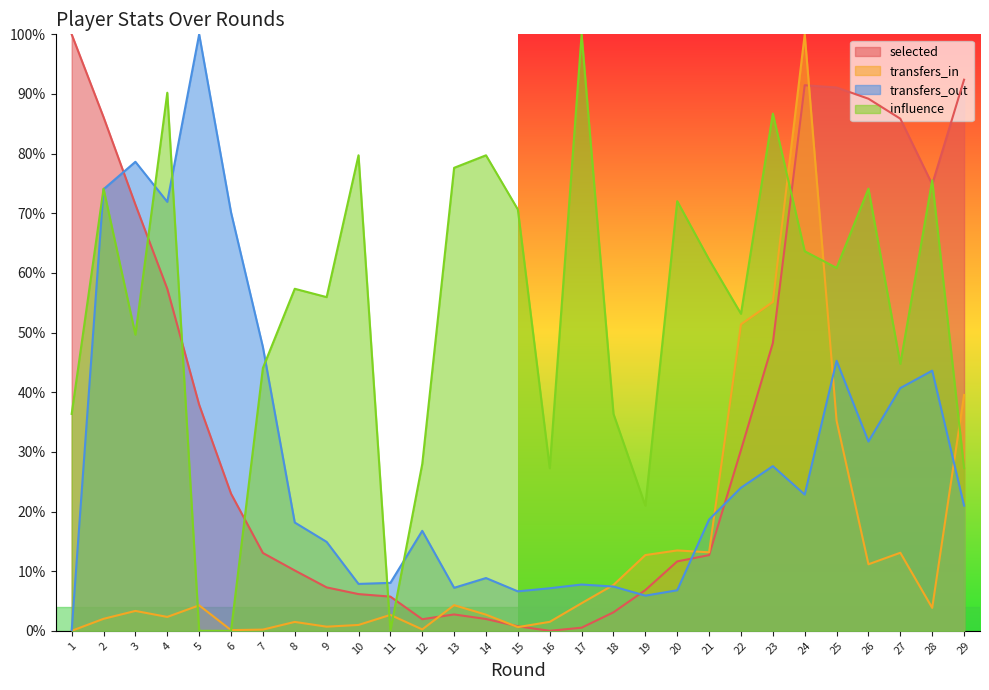

Which has a higher value, 15 or 3?

3